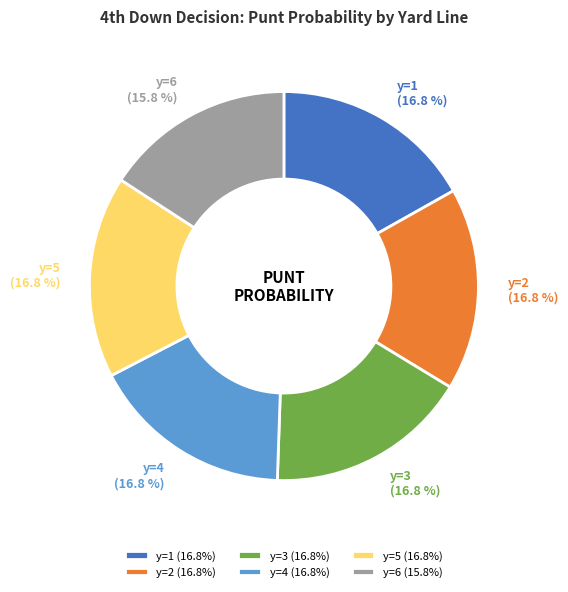

Which has a higher value, y=6 or y=5?

y=5